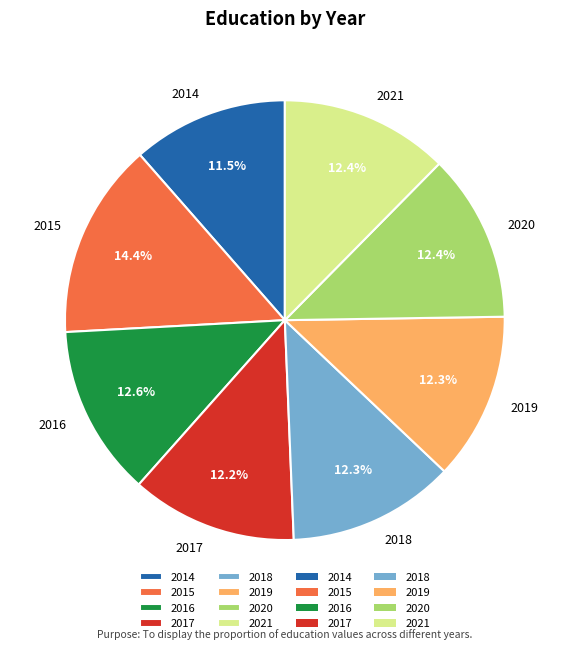

Is there any slice that represents more than half of the pie?

No